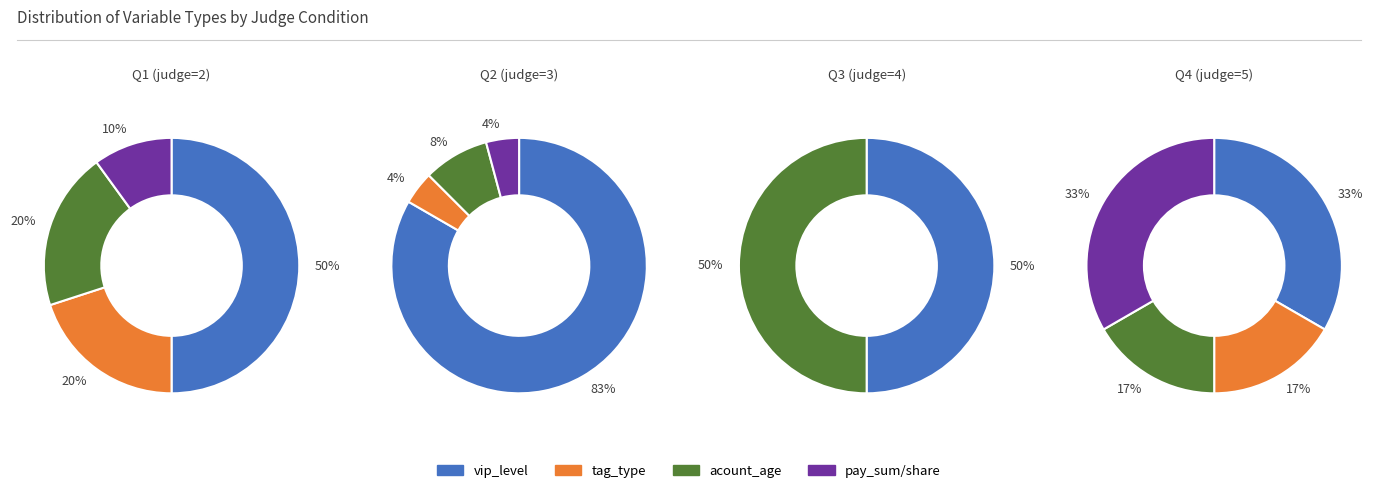

Do acount_age and last_login_time together represent more than half of the pie?

No